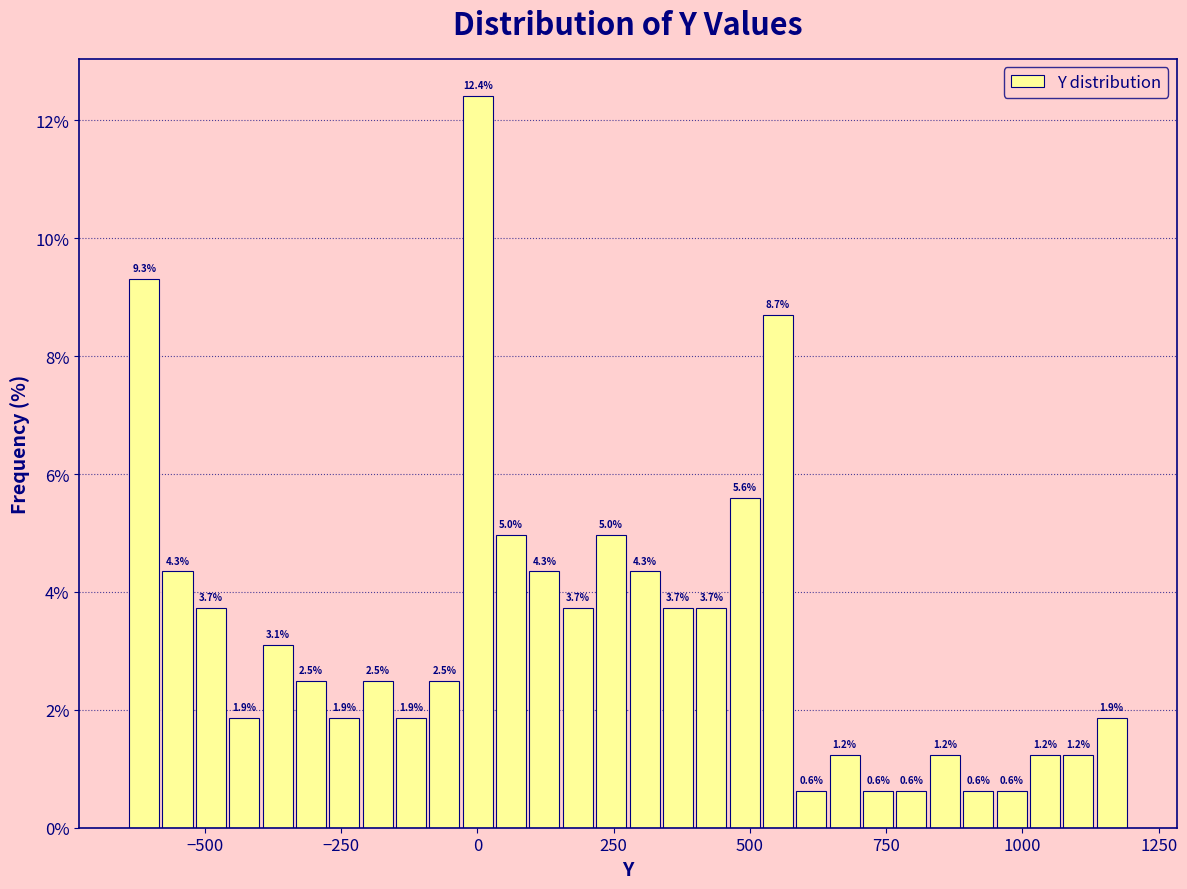

Read against the x-axis, roughly where is the centre of the tallest bar?

0